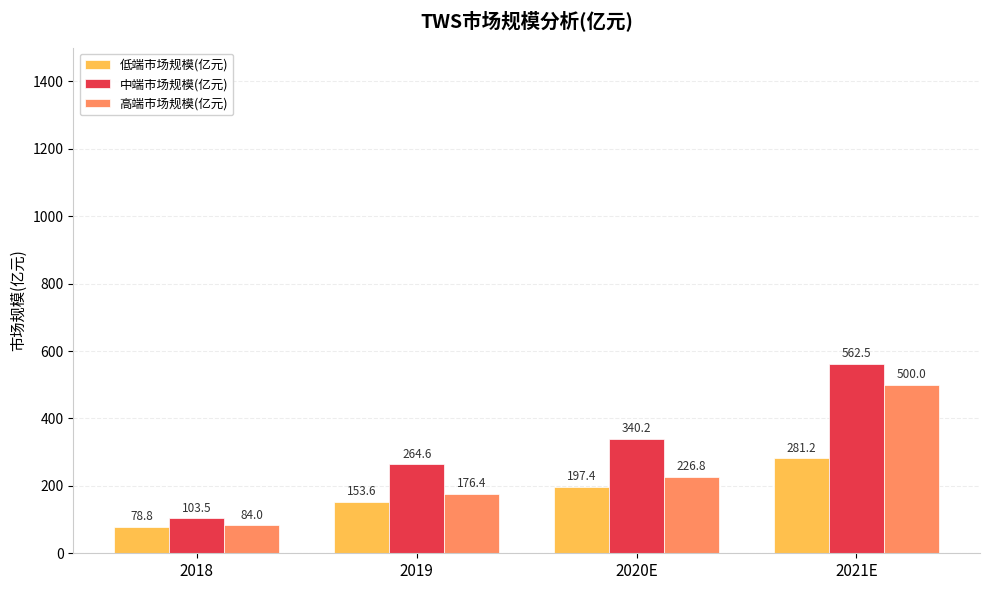

What is the sum of all 中端市场规模(亿元) values?

1270.8